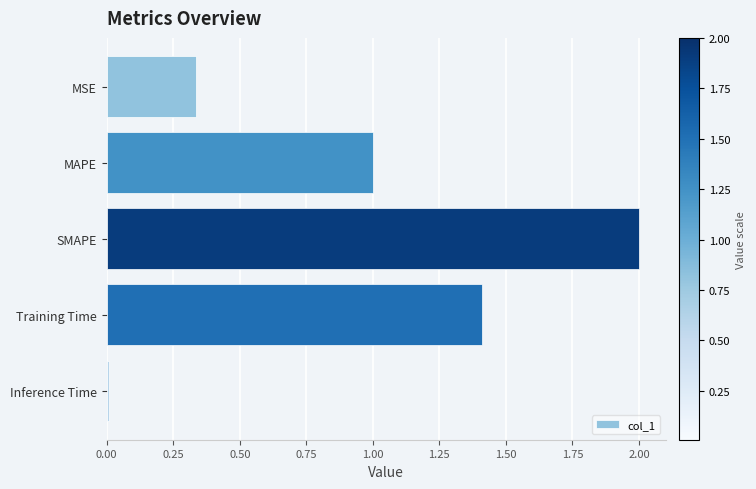

List the labels in order of value, smallest first.

Inference Time, MSE, MAPE, Training Time, SMAPE